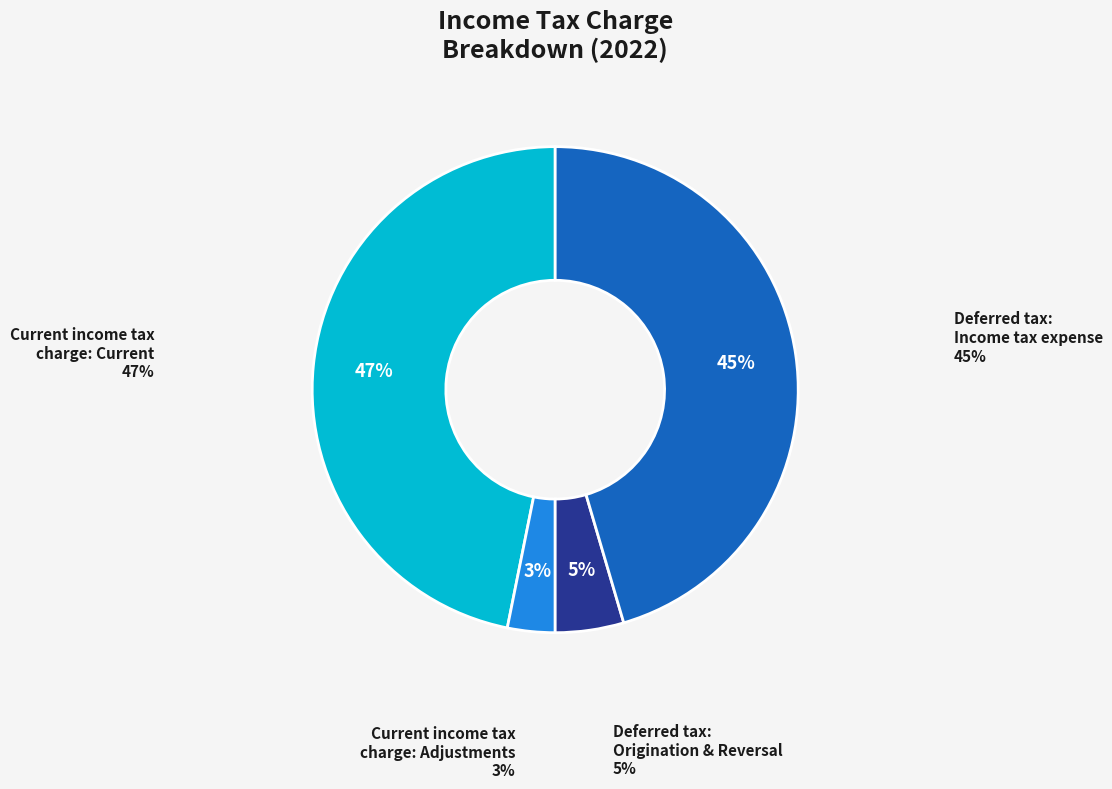

How many slices are in this pie chart?

4